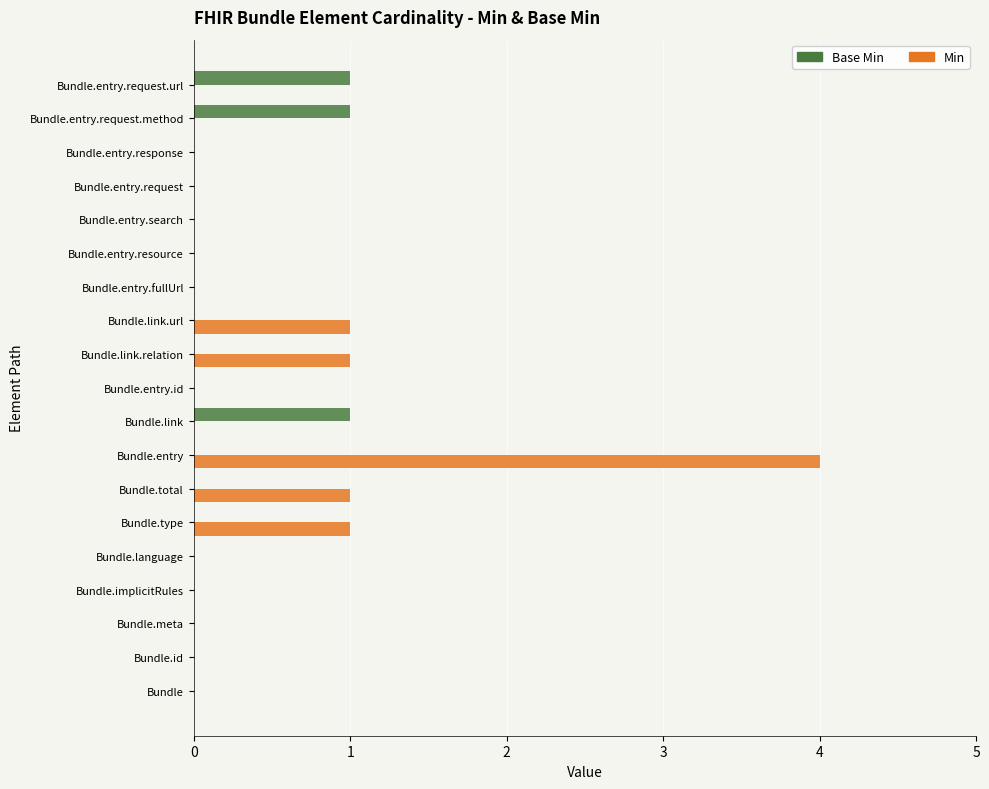

The value of Base Min at Bundle.entry.search is 1. True or false?

False